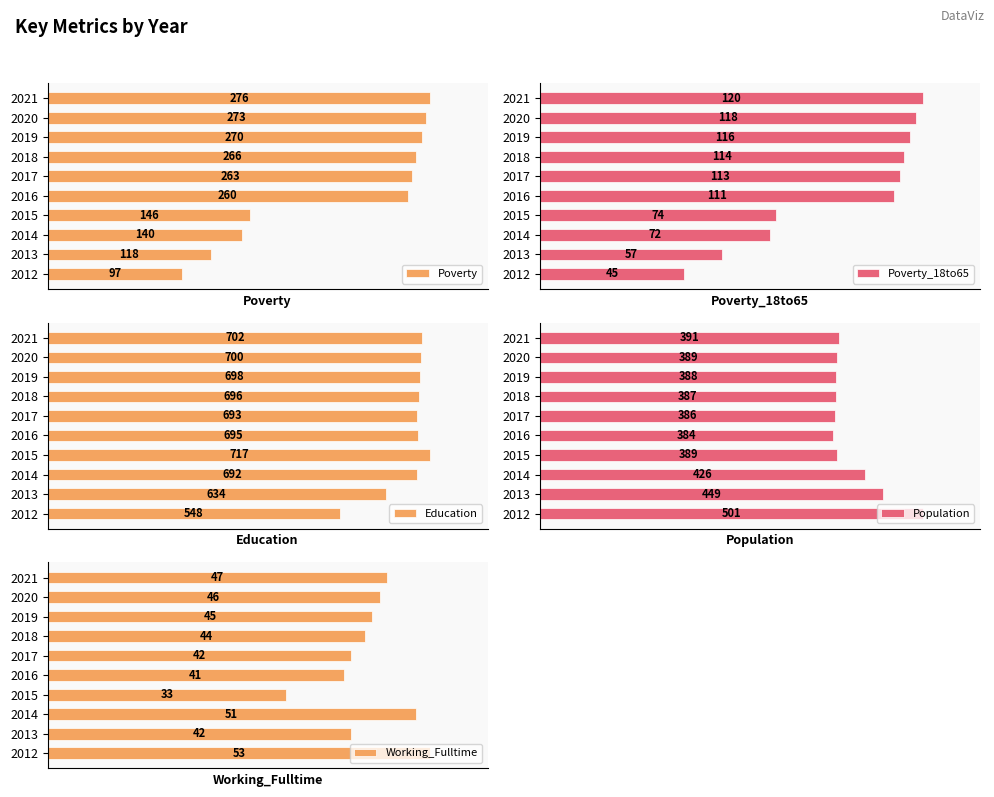

List the labels in order of Poverty value, largest first.

2021, 2020, 2019, 2018, 2017, 2016, 2015, 2014, 2013, 2012